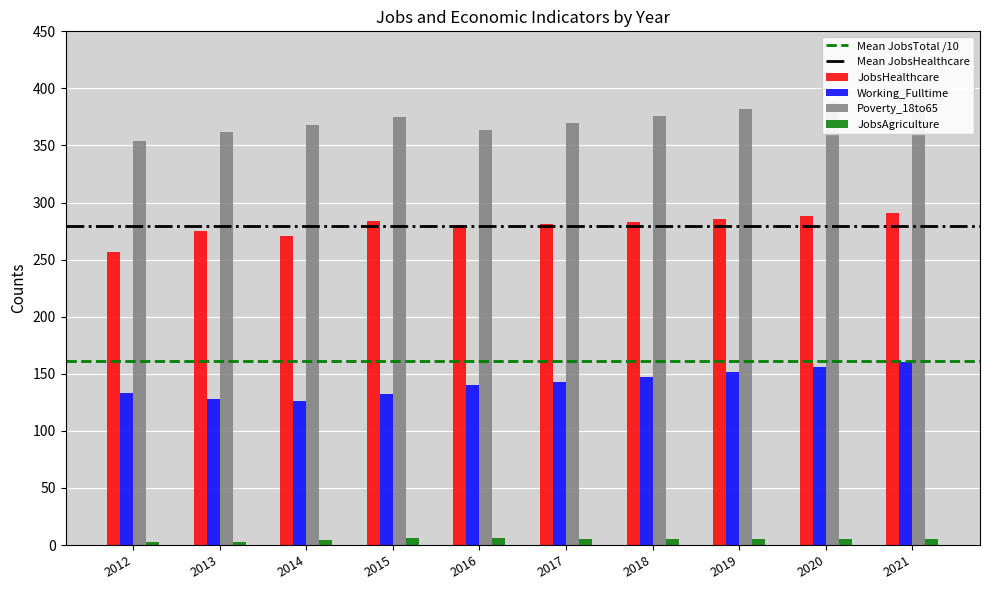

What is the minimum value shown in the chart?

3